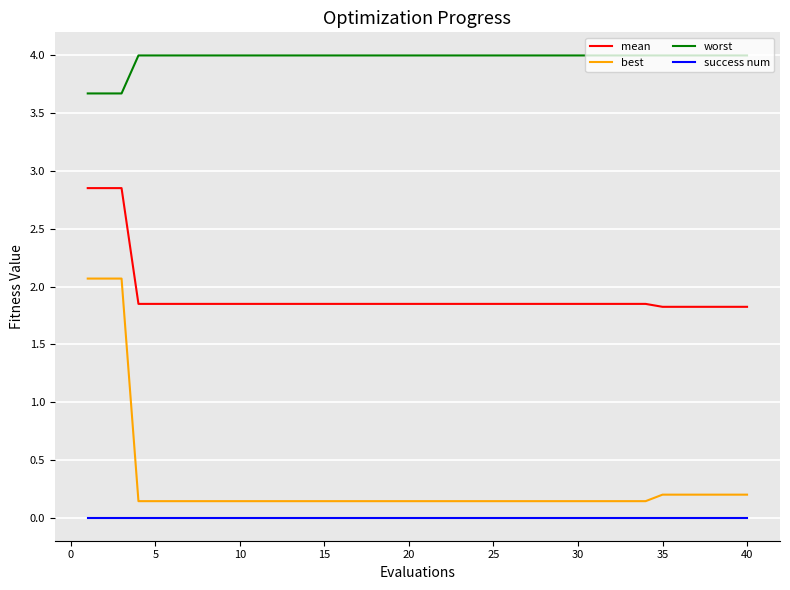

What is the maximum value shown in the chart?

4.0